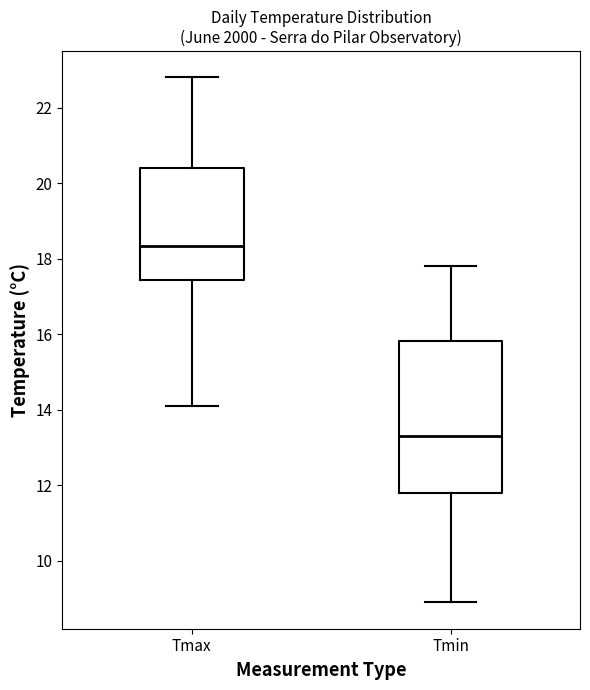

Reading left to right, read every box against the y-axis: the position of its median line, the range the box covers, and the ends of its whiskers. The values are not printed on the chart, so give them approximately, as read against the axis.

Tmax: median 18.4, box 17.4 to 20.4, whiskers 14.2 to 22.8
Tmin: median 13.4, box 11.8 to 15.8, whiskers 9.0 to 17.8